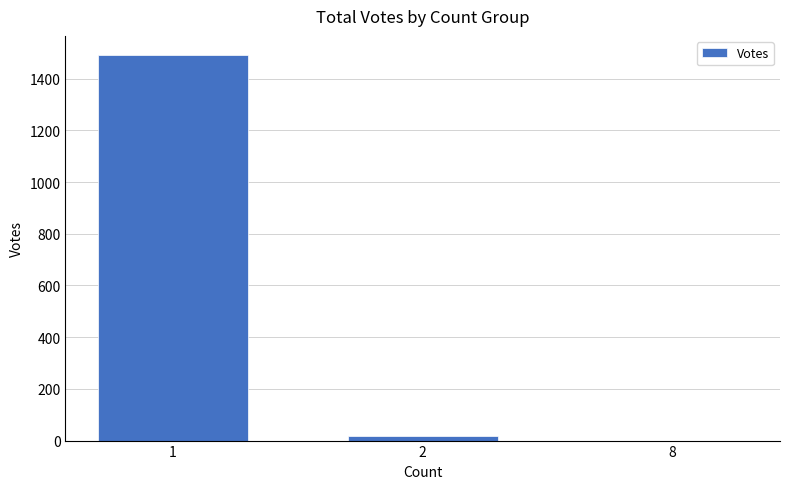

What is the greatest value displayed?

1491